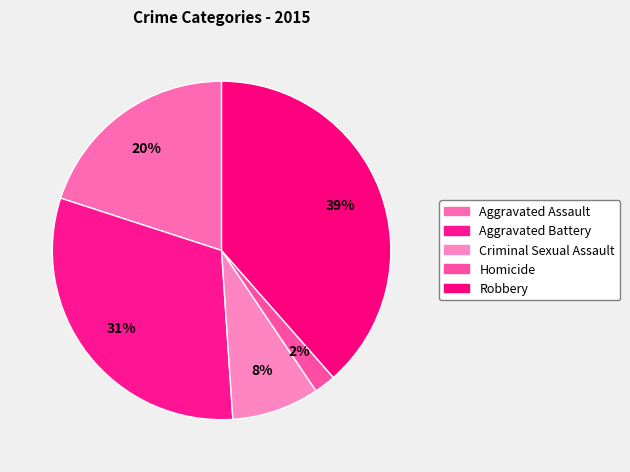

To the nearest percent, what percentage of the pie is Aggravated Battery?

31%